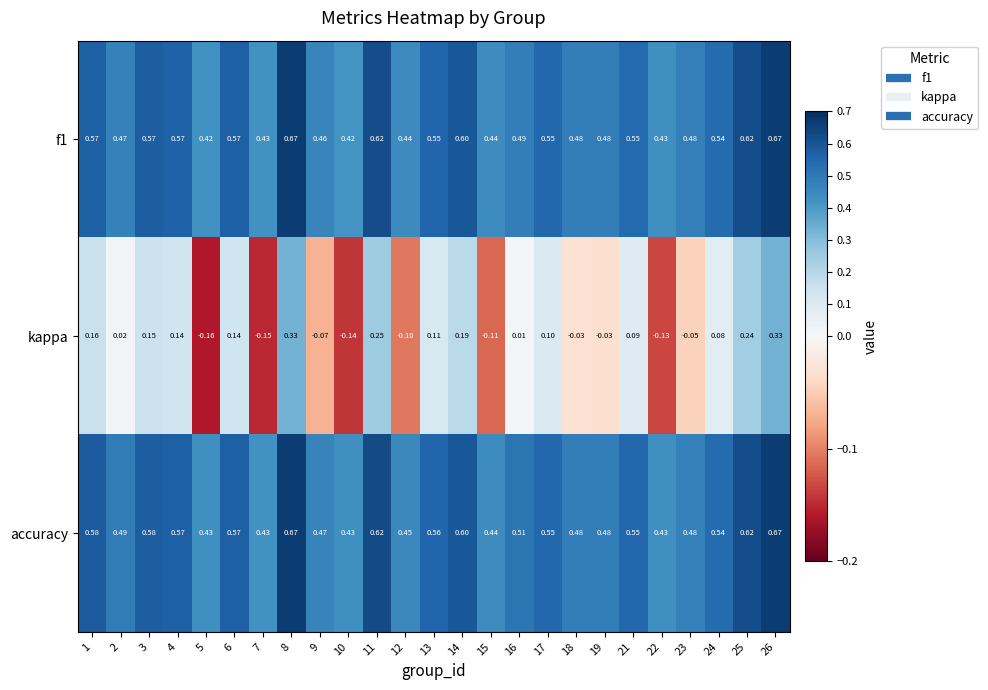

Is the value of accuracy at 14 greater than the value of f1 at 24?

Yes